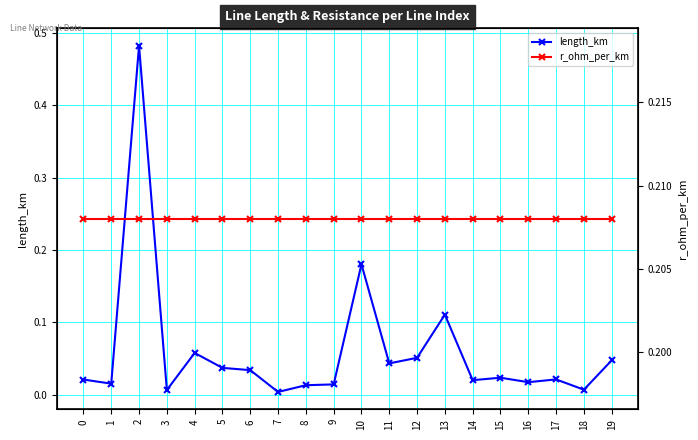

At which category does the chart reach its peak across all series?

2